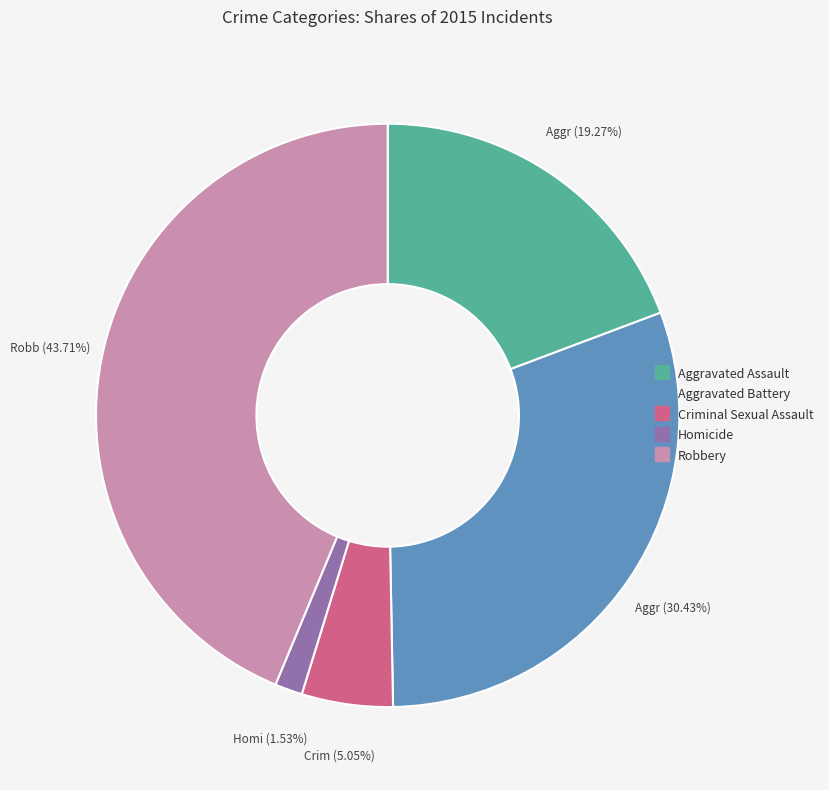

Is it true that Aggravated Assault is 19% of the pie?

True